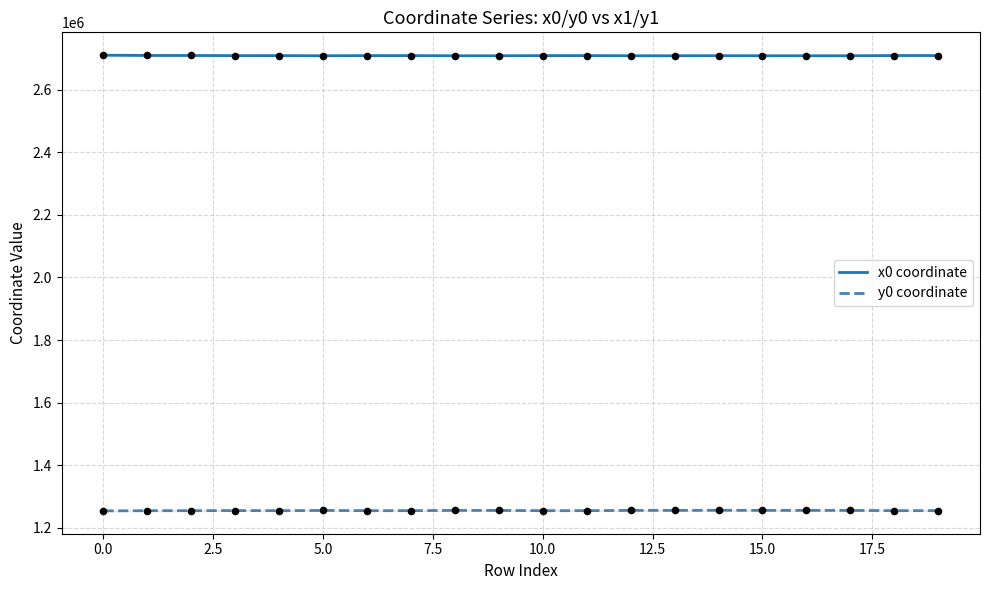

Which series has the largest total across all categories?

x0 coordinate